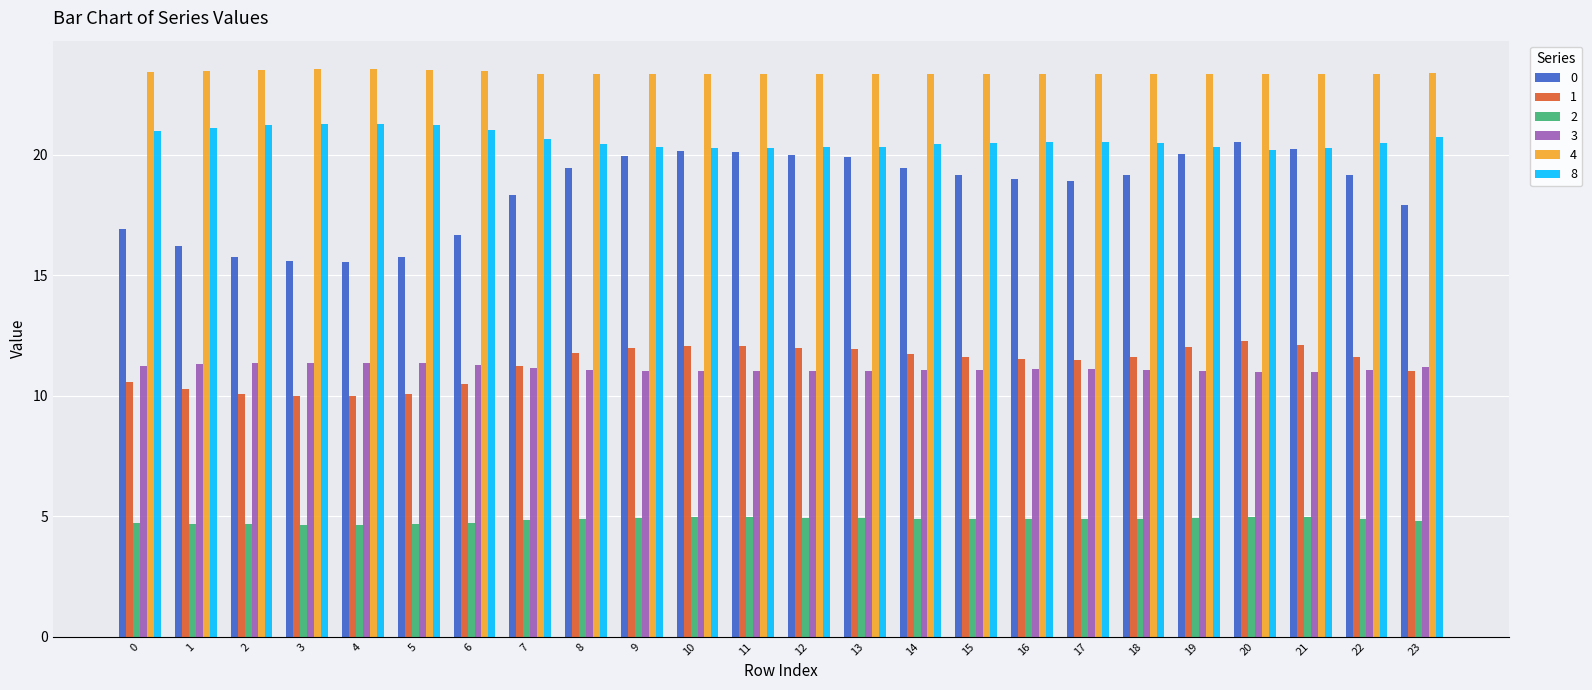

Which series has the largest total across all categories?

4